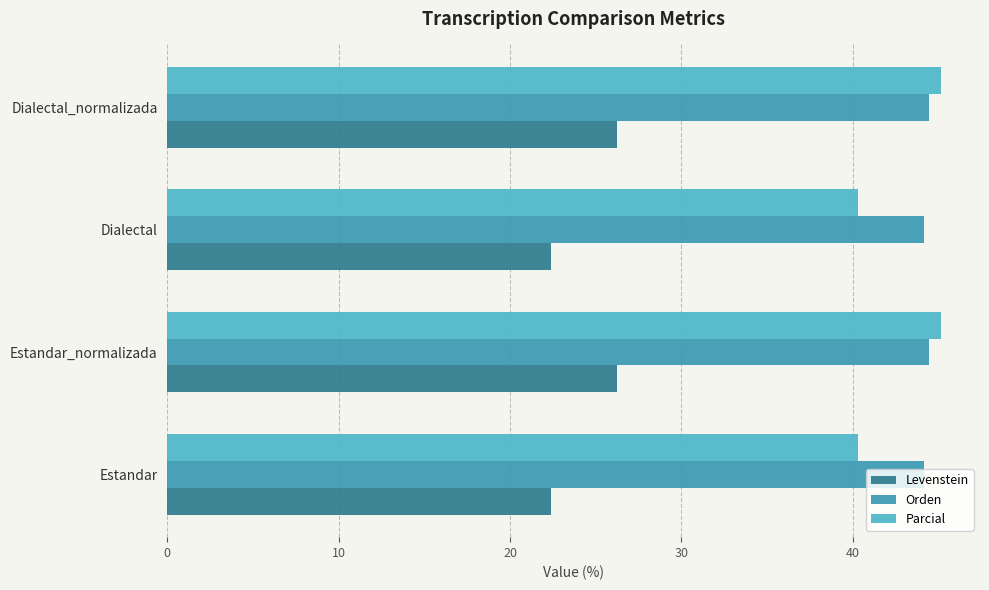

True or false: Parcial has a value of 40.3 at Dialectal.

True